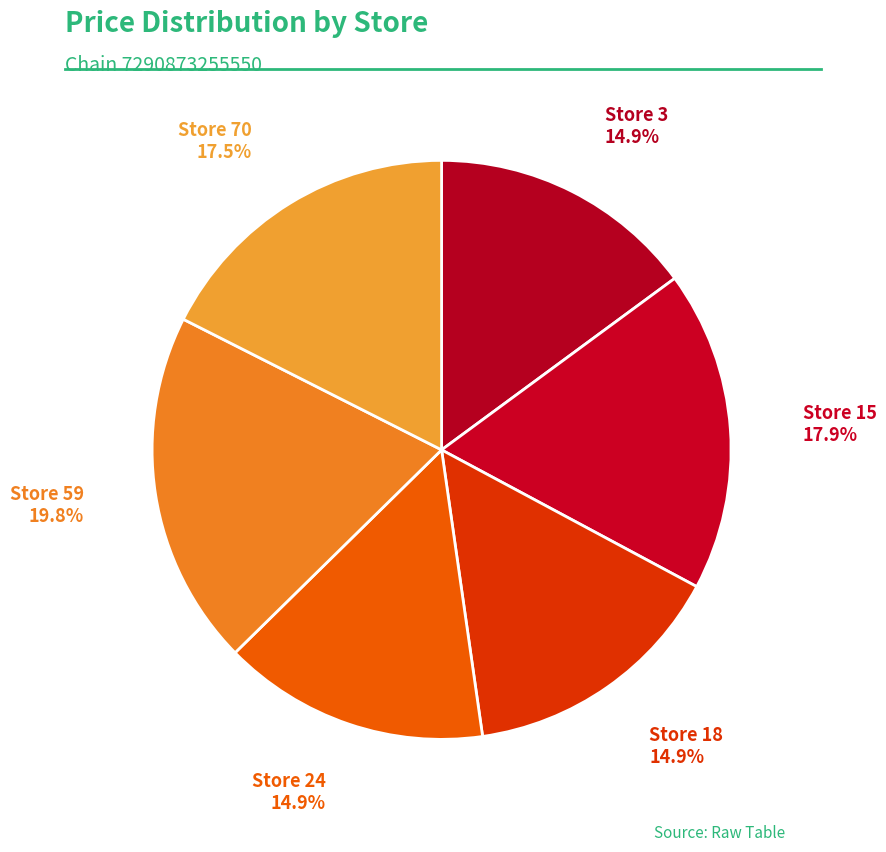

To the nearest percent, what is the difference between the largest and smallest slice percentages?

5%